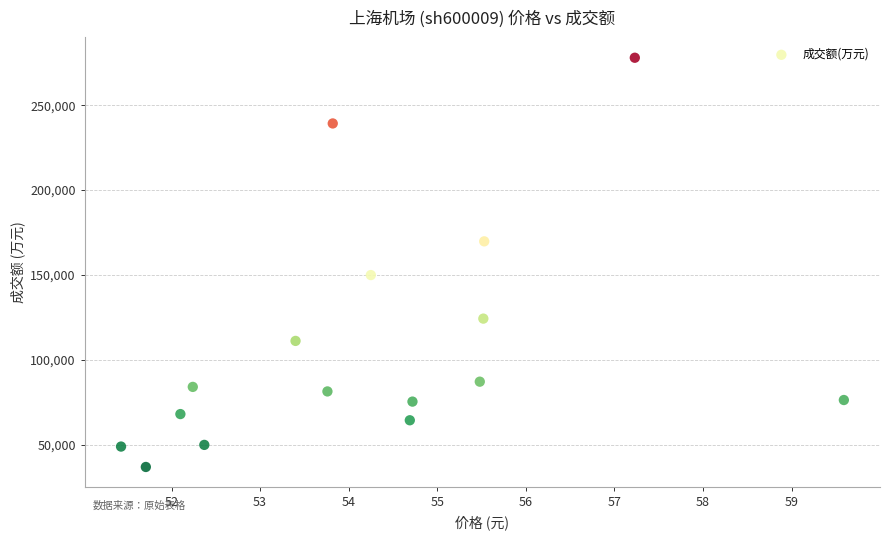

What Y value in the scatter plot is closest to 157390?

149895